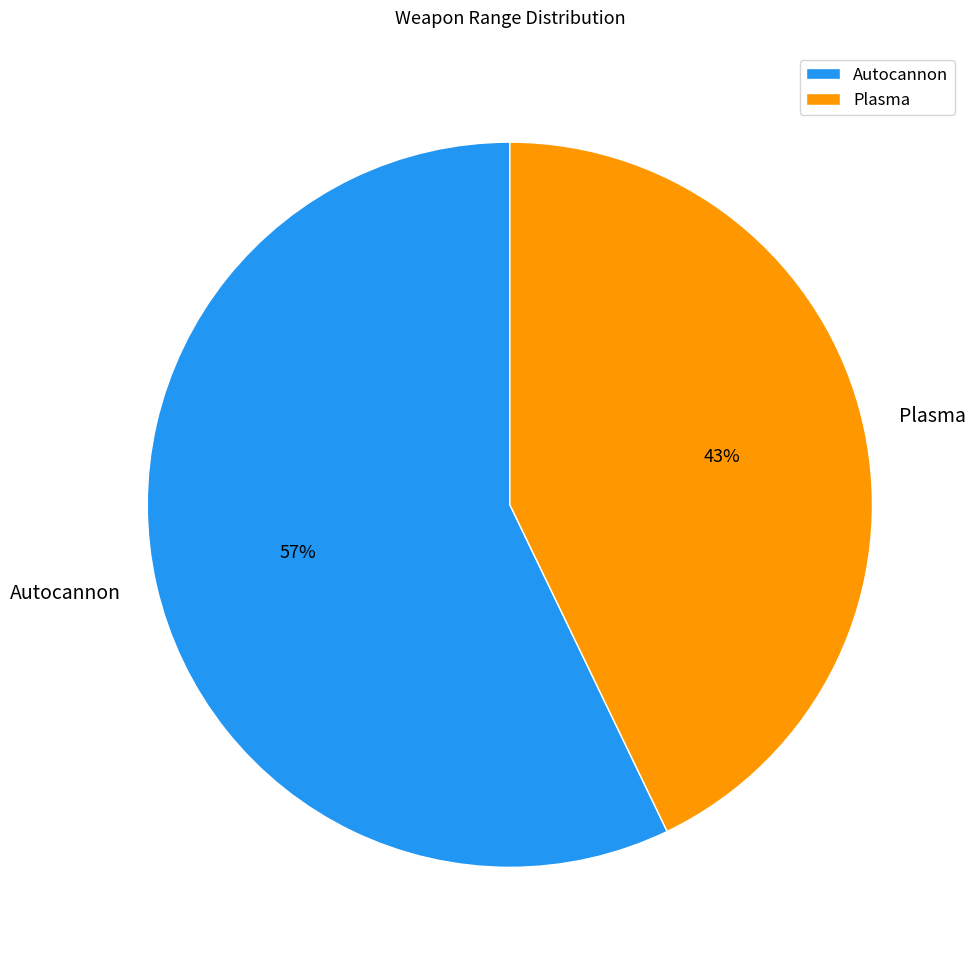

What is the ratio of the value at Autocannon to the value at Plasma?

1.3